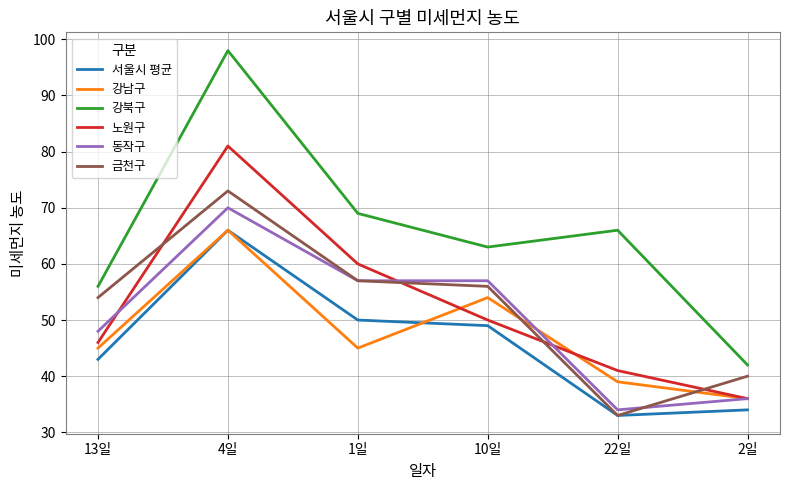

In 서울시 평균, how many points are lower than both neighbors (excluding endpoints)?

1